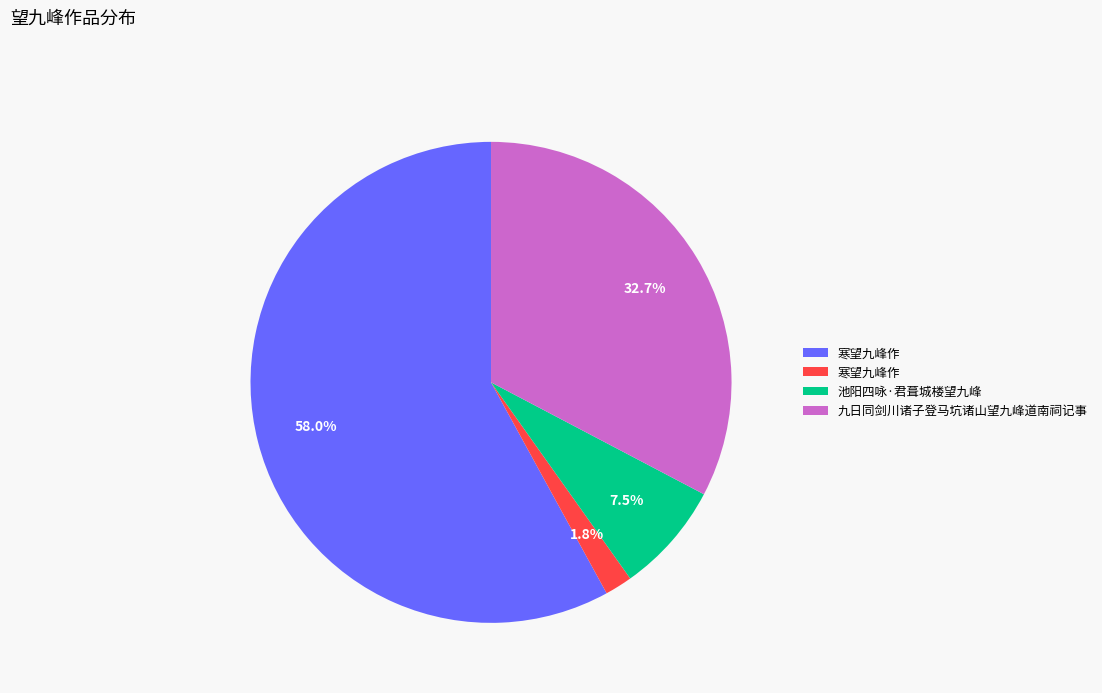

Does any single category account for the majority?

Yes